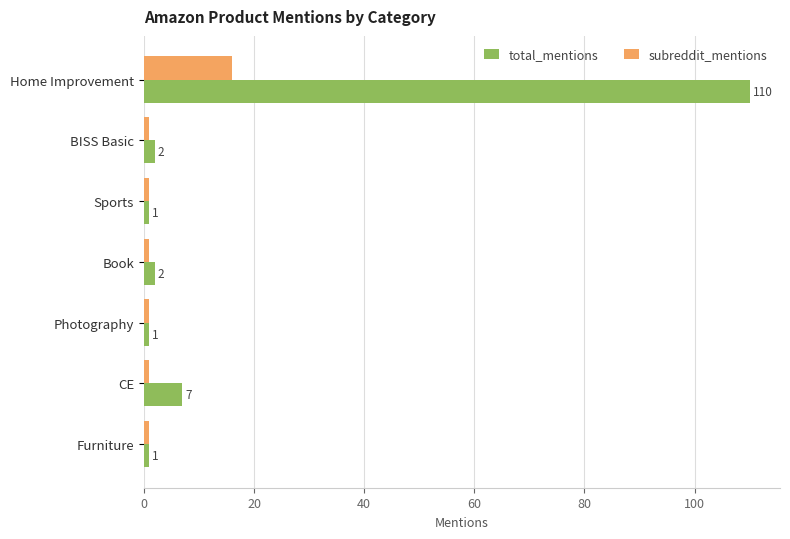

Rank the series by their maximum value, from highest to lowest.

total_mentions, subreddit_mentions